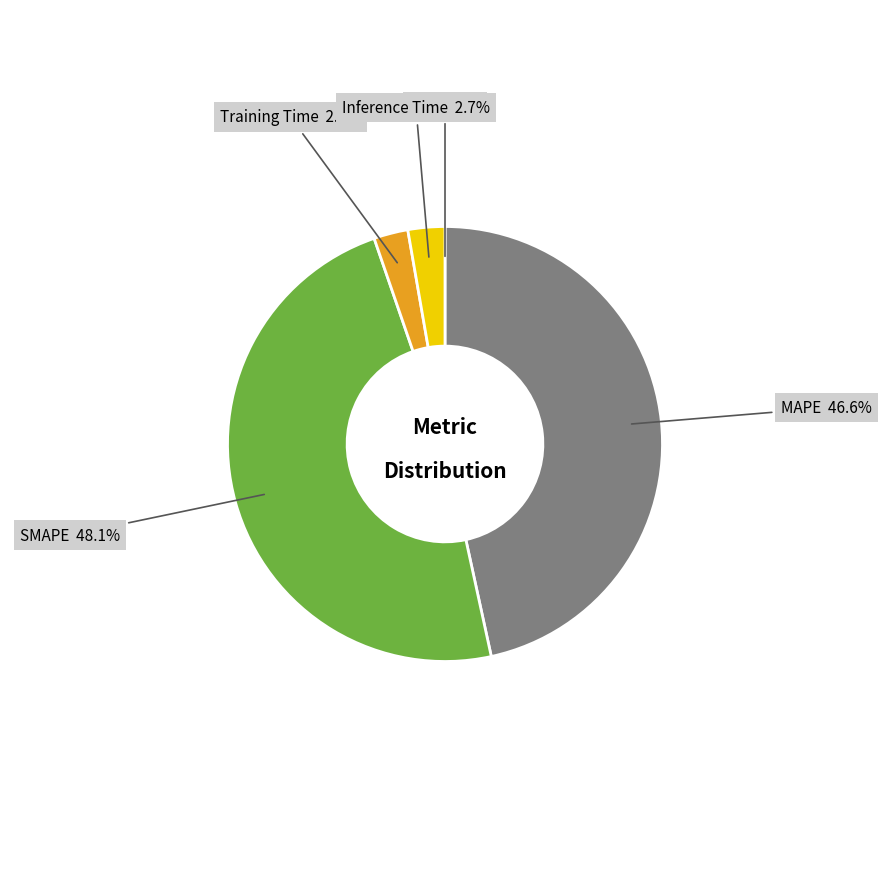

Is there any slice that represents more than half of the pie?

No